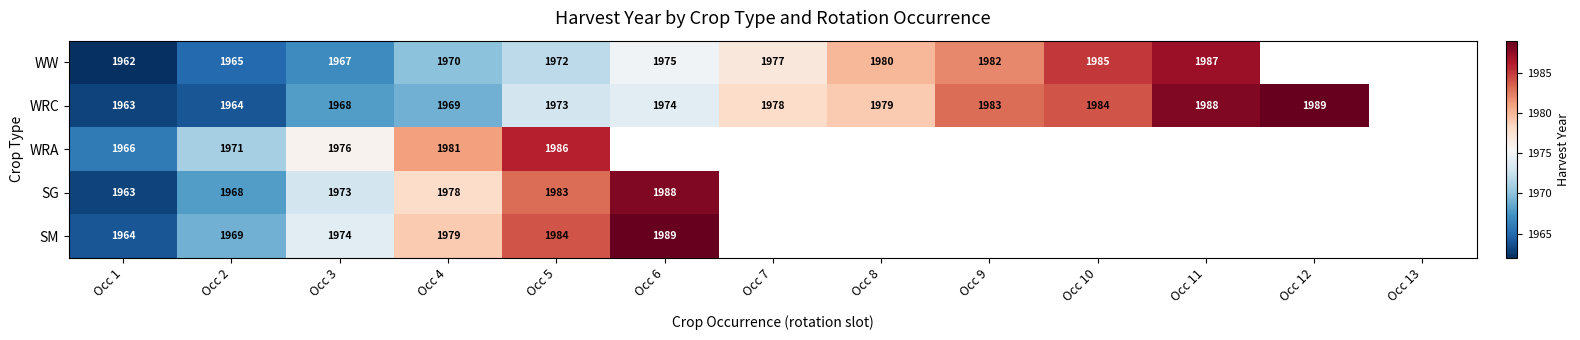

What is the spread (max minus min) of values at Occ 4?

12